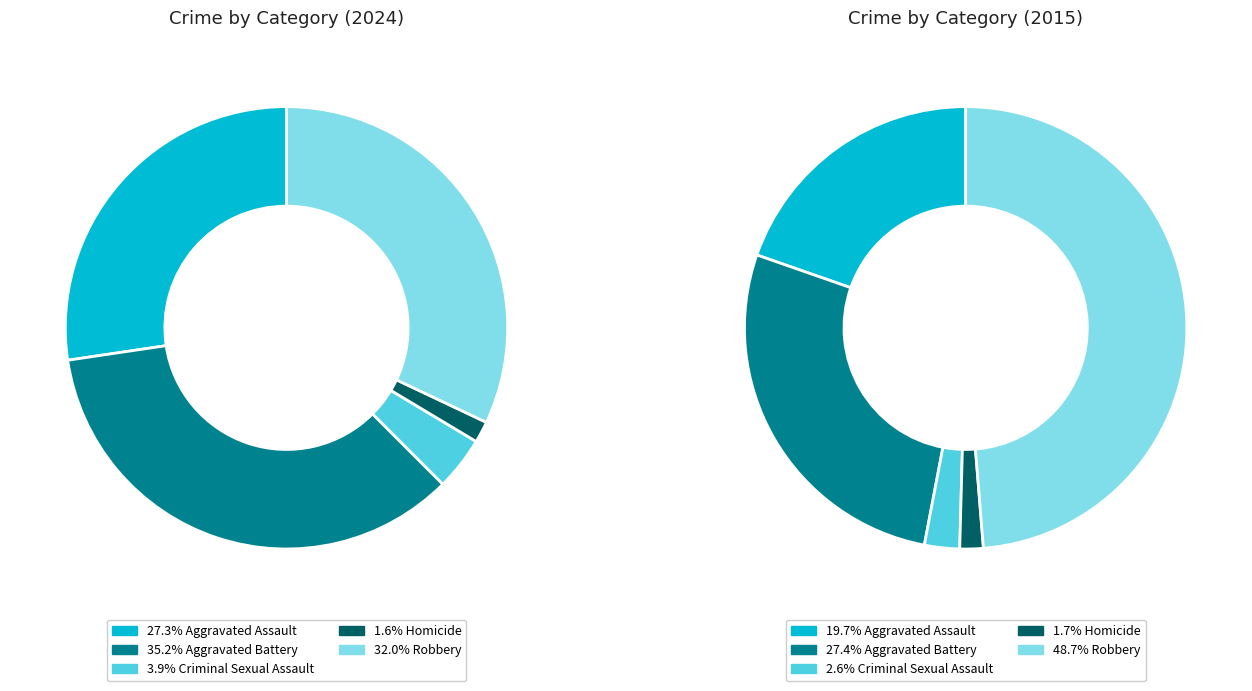

To the nearest percent, what percentage of the pie is Aggravated Assault?

27%